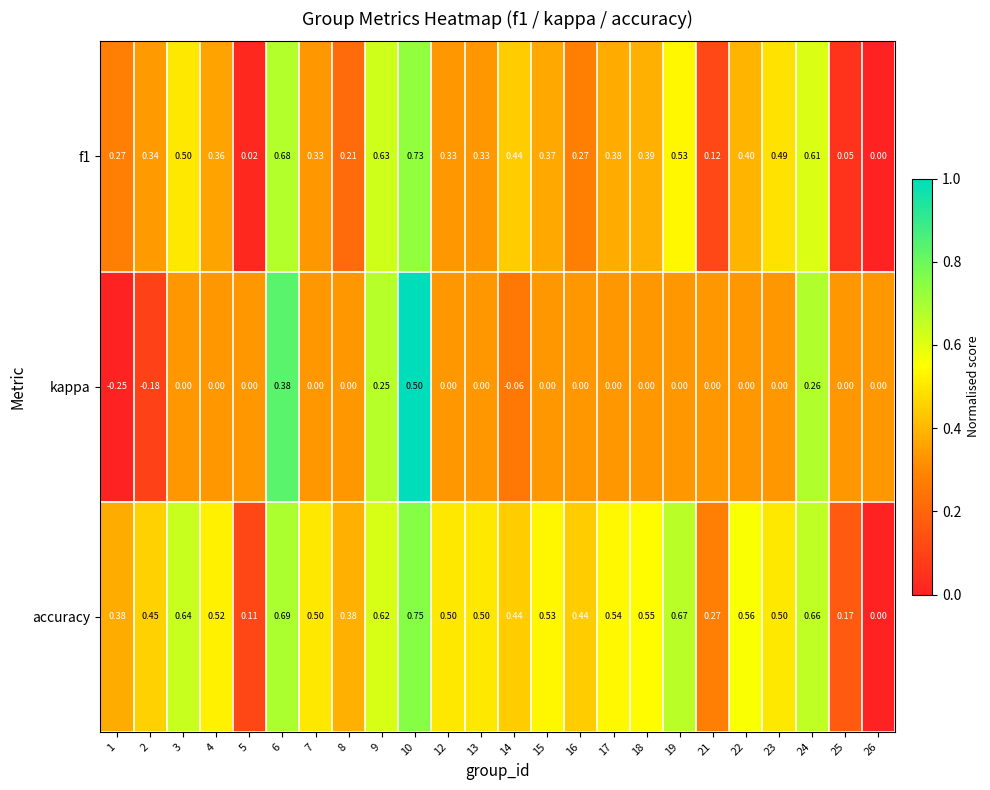

Is the value of kappa at 4 greater than the value of accuracy at 3?

No